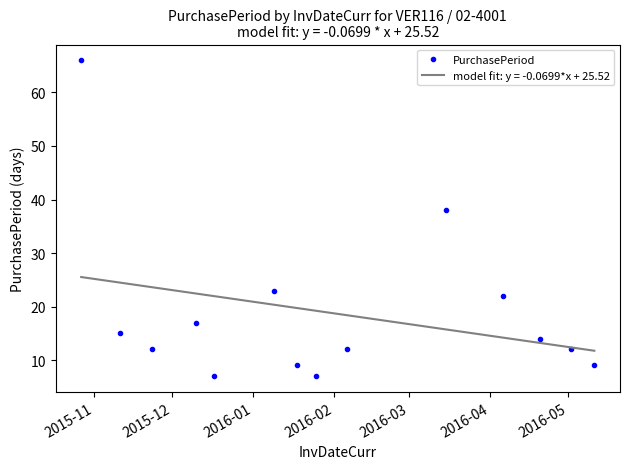

What is the smallest value displayed?

7.0